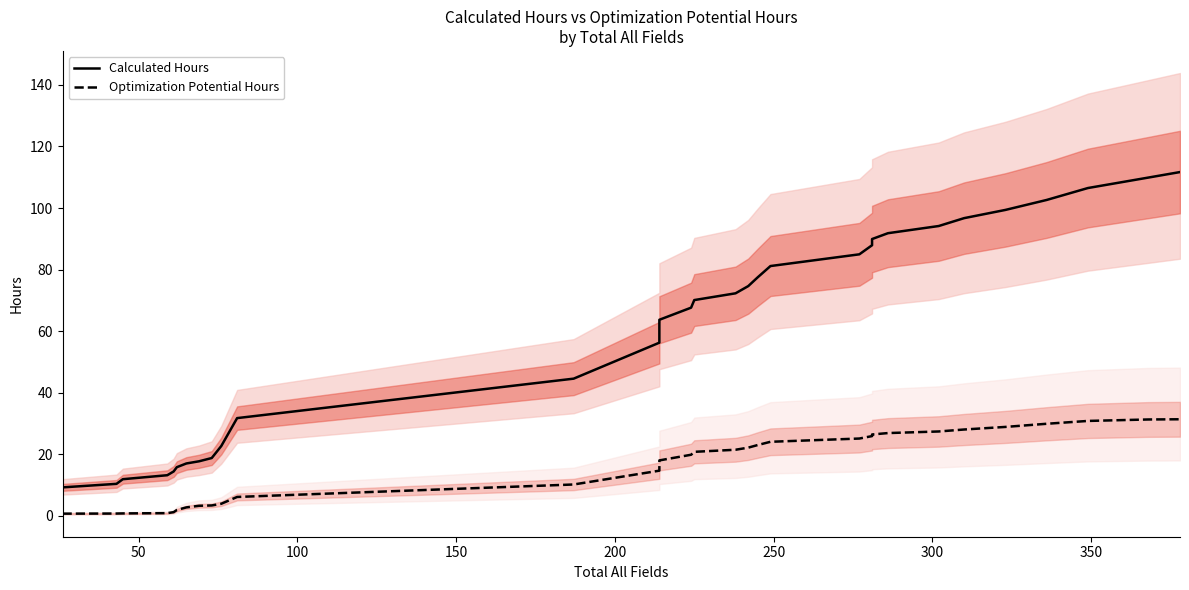

Reading left to right, transcribe all the data shown in this chart.

Calculated Hours: 9.3	10.4	11.9	13.2	14.5	15.8	17.1	17.8	18.8	22.7	31.8	44.6	56.3	63.7	67.6	70.1	72.3	74.7	77.5	81.2	85.0	87.9	89.9	91.8	94.2	96.7	99.4	102.6	106.5	109.9	111.7
Optimization Potential Hours: 0.8	0.8	0.8	0.9	1.2	1.9	2.8	3.3	3.4	4.0	6.2	10.2	14.7	18.0	19.9	20.8	21.5	22.2	23.0	24.1	25.1	25.9	26.5	26.9	27.4	28.1	28.9	29.9	30.9	31.3	31.4